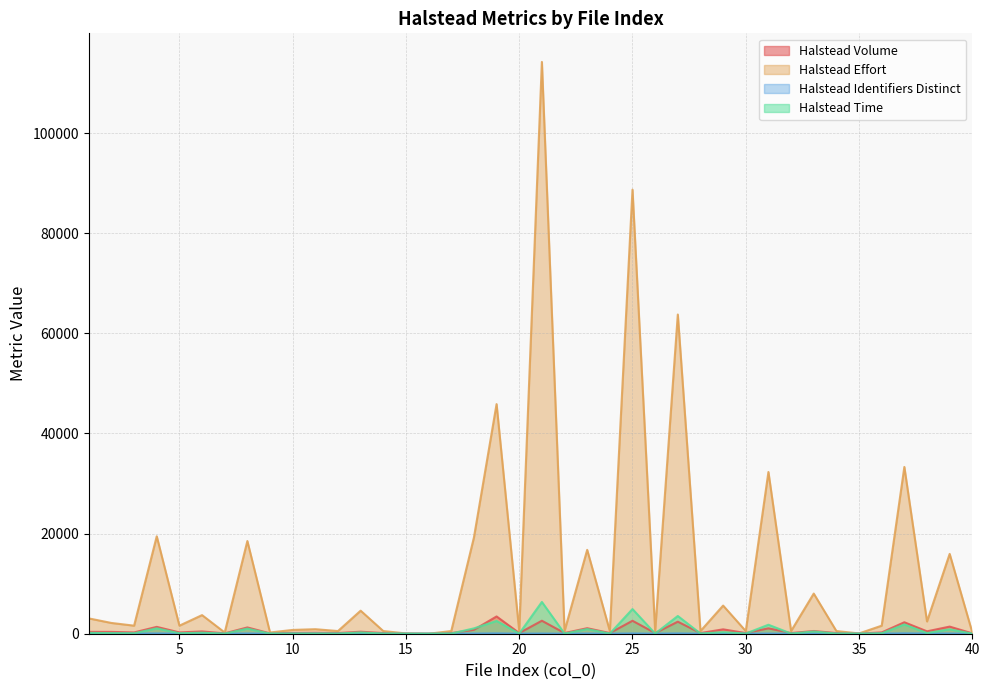

What is the difference between the maximum and minimum values in the Halstead Identifiers Distinct series?

77.0